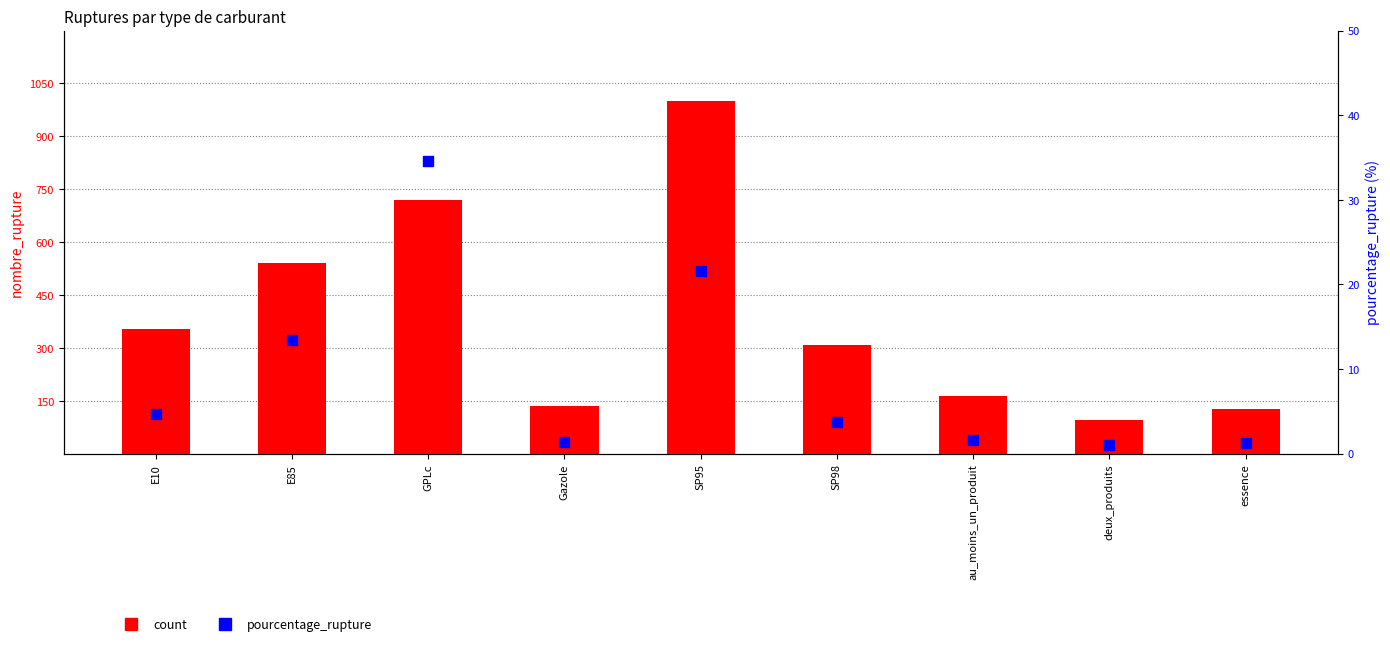

What is the total value across all series at GPLc?

753.6